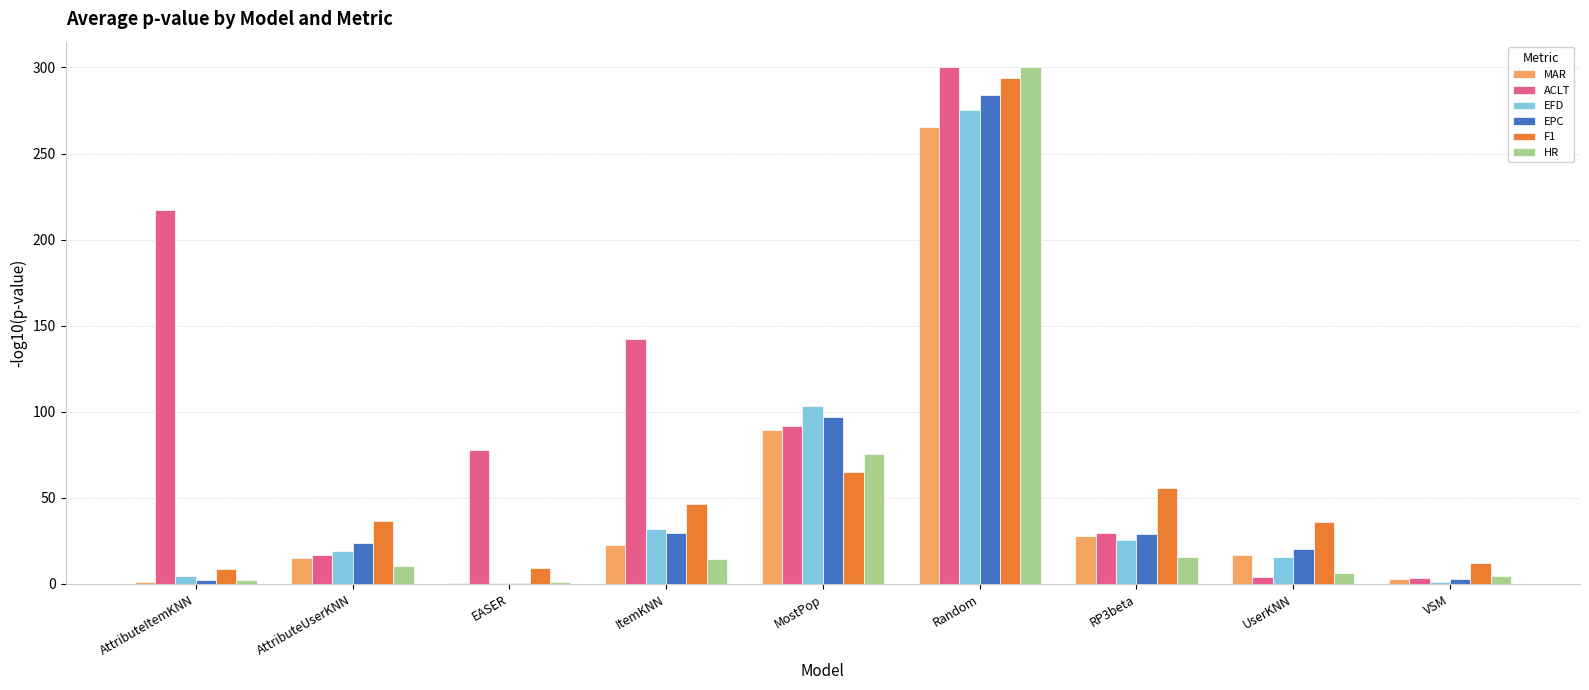

True or false: EFD has a value of 13.5 at RP3beta.

False